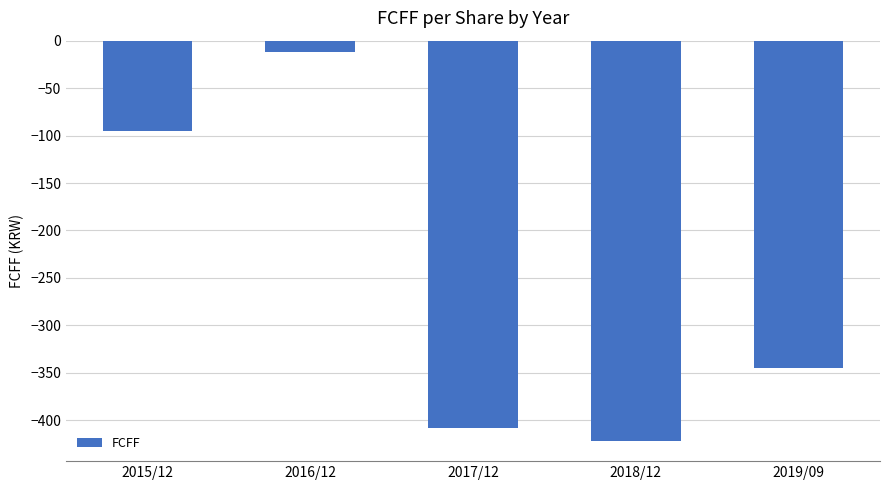

Rank the categories by value from highest to lowest.

2016/12, 2015/12, 2019/09, 2017/12, 2018/12